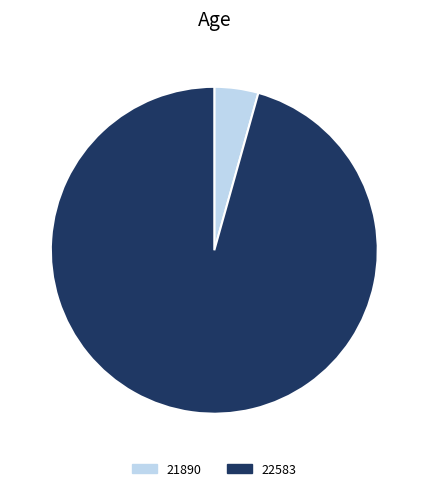

Rank the categories by value from highest to lowest.

22583, 21890